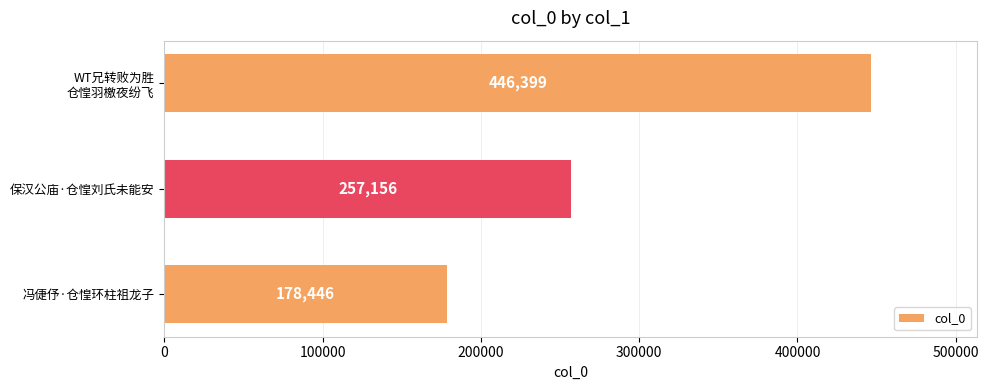

Reading top to bottom, list all the values displayed in this chart.

446399	257156	178446